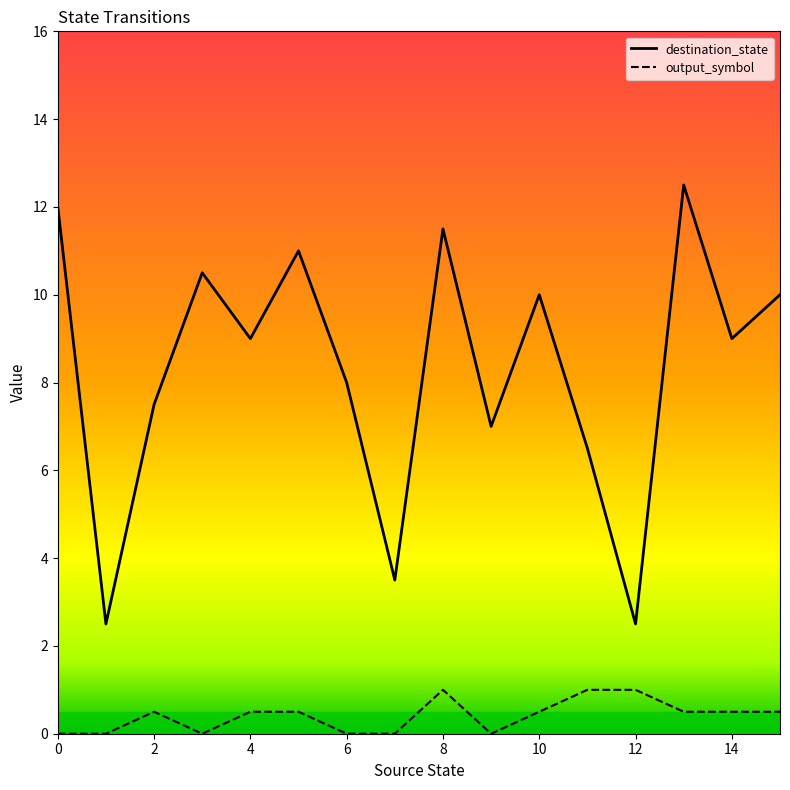

Reading left to right, list all the values displayed in this chart.

destination_state: 12.0	2.5	7.5	10.5	9.0	11.0	8.0	3.5	11.5	7.0	10.0	6.5	2.5	12.5	9.0	10.0
output_symbol: 0.0	0.0	0.5	0.0	0.5	0.5	0.0	0.0	1.0	0.0	0.5	1.0	1.0	0.5	0.5	0.5